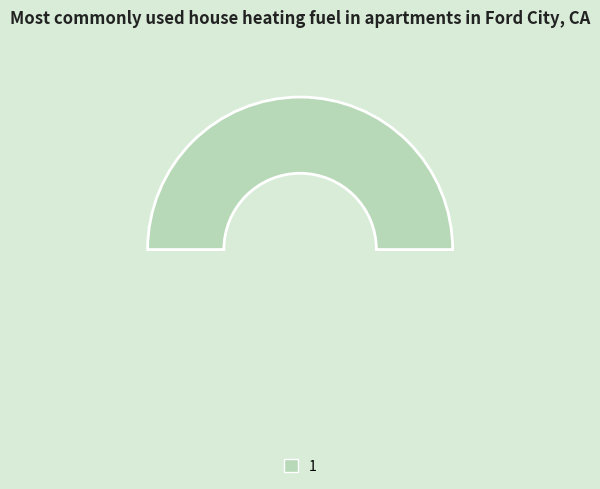

What percentage do 0 and 1 together represent?

100.0%